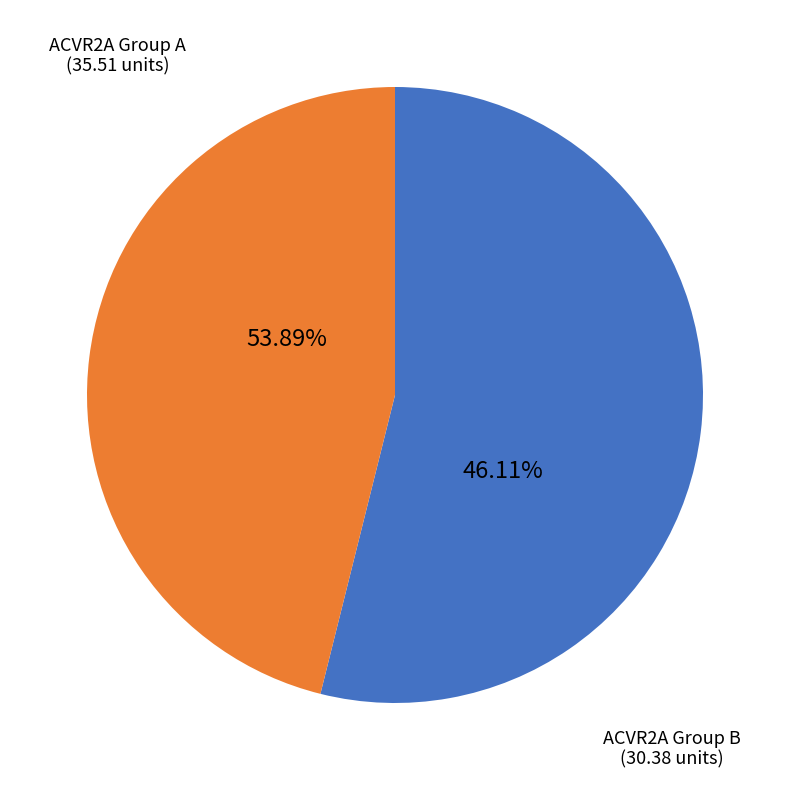

Is there any slice that represents more than half of the pie?

No